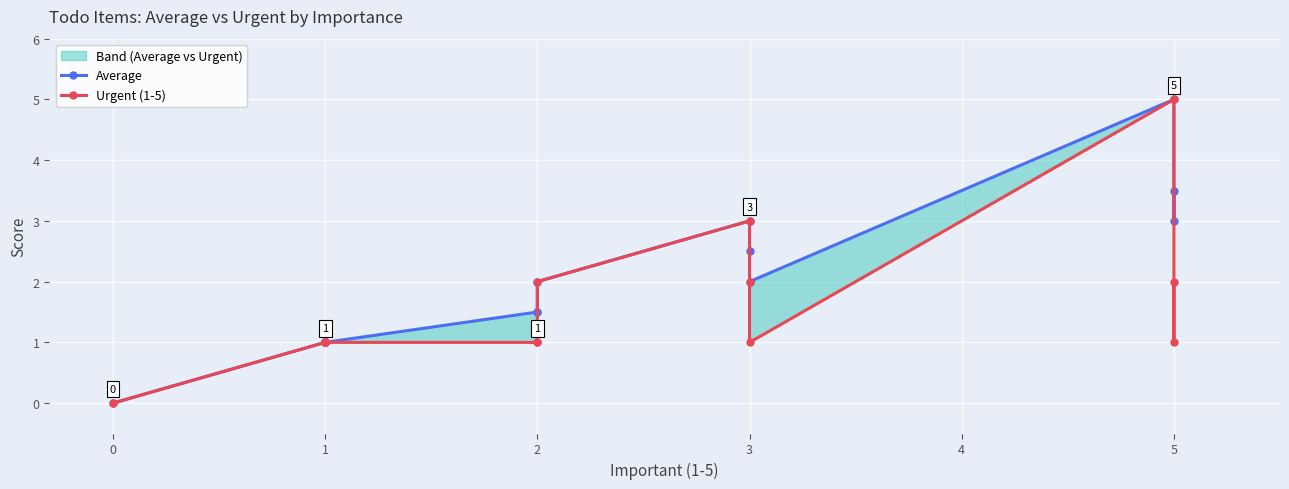

Count the number of categories in the chart.

15